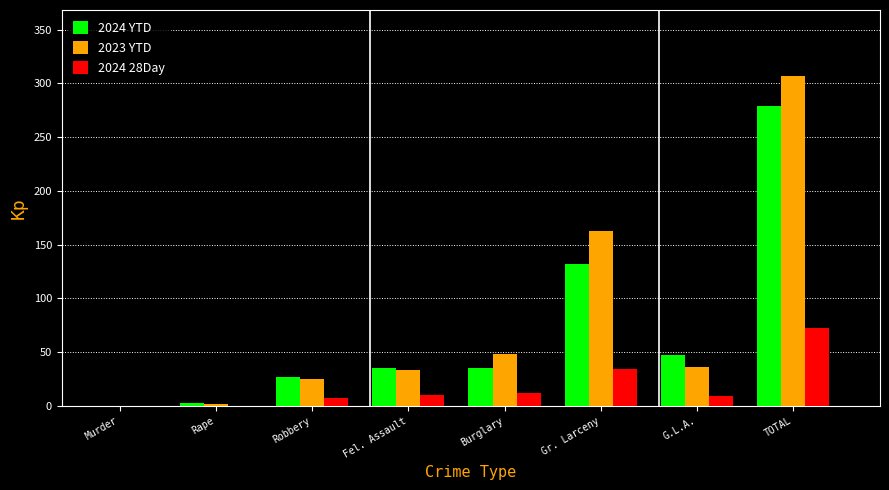

What are all the series names shown in the legend?

2024 YTD, 2023 YTD, 2024 28Day